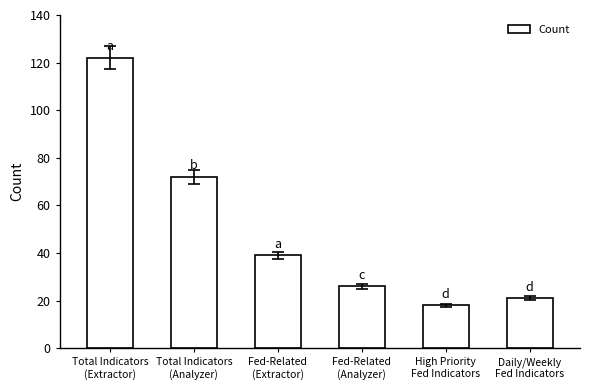

How many values are below 39?

3